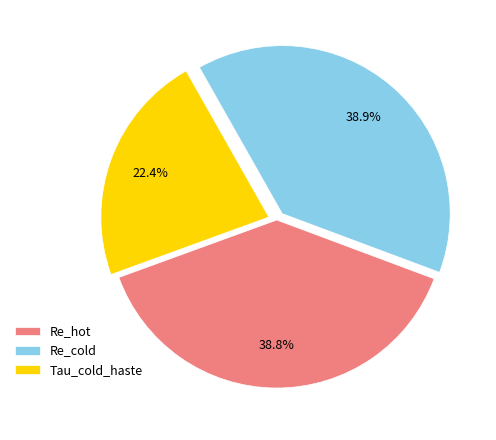

What percentage do Re_cold and Re_hot together represent?

77.6%